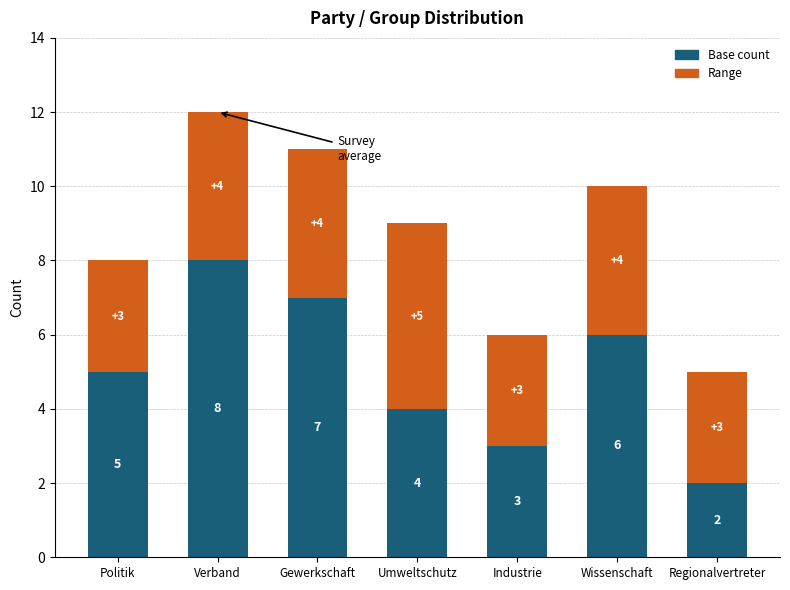

Reading right to left, what are the values for Base count?

2	6	3	4	7	8	5